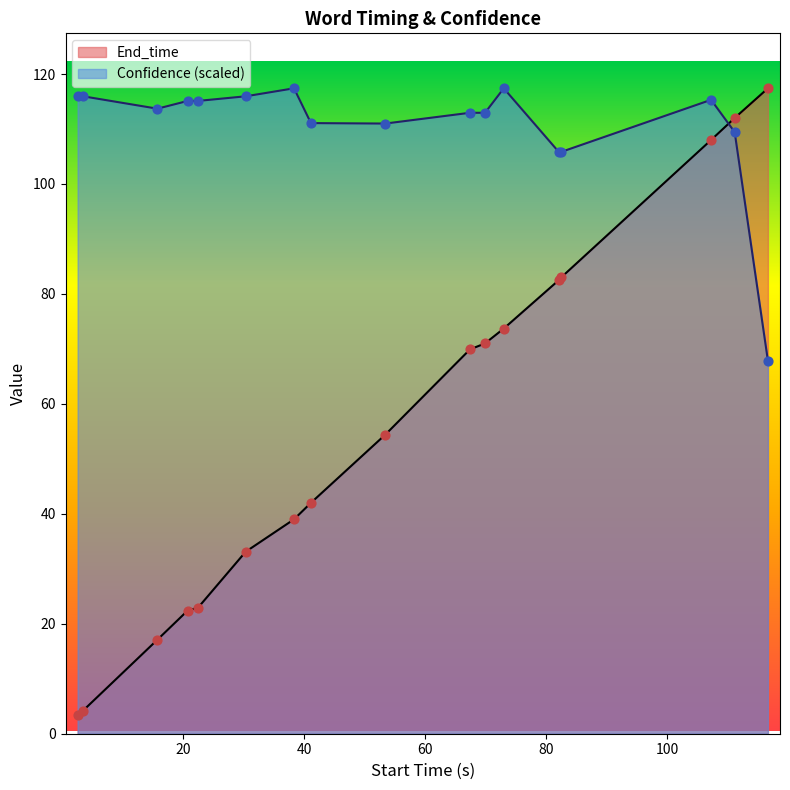

What is the total value across all series at sweet?

185.3